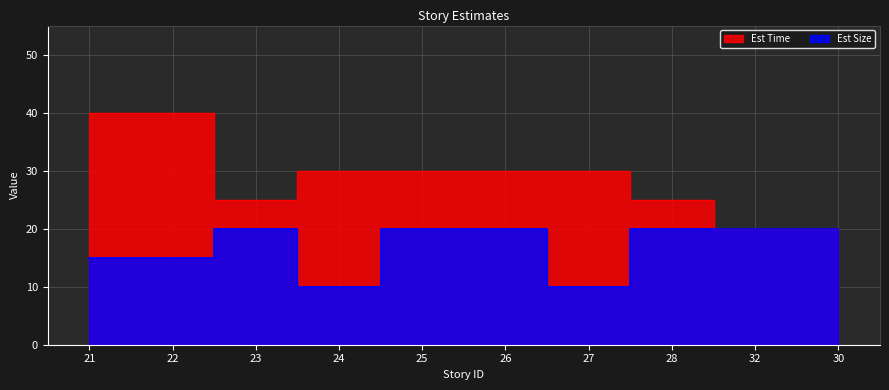

Which series has the largest range (max minus min)?

Est Time